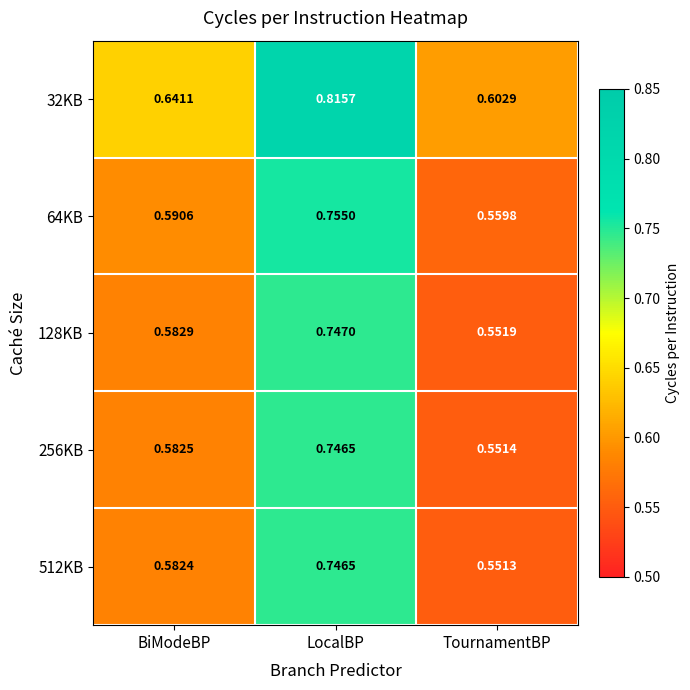

Rank the categories by 512KB value from highest to lowest.

LocalBP, BiModeBP, TournamentBP